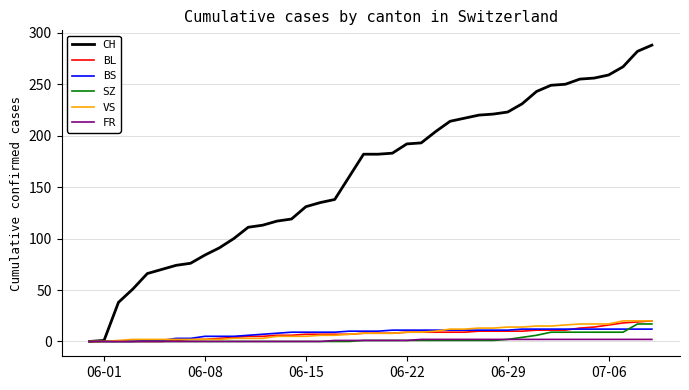

Count the number of categories in the chart.

40